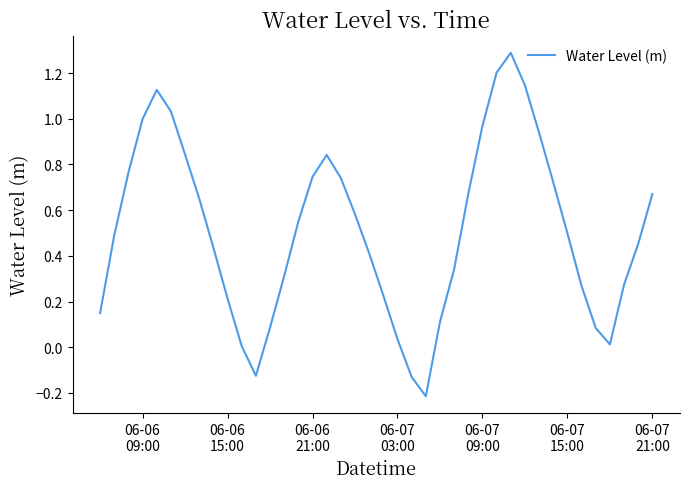

What is the difference between the maximum and minimum values?

1.5